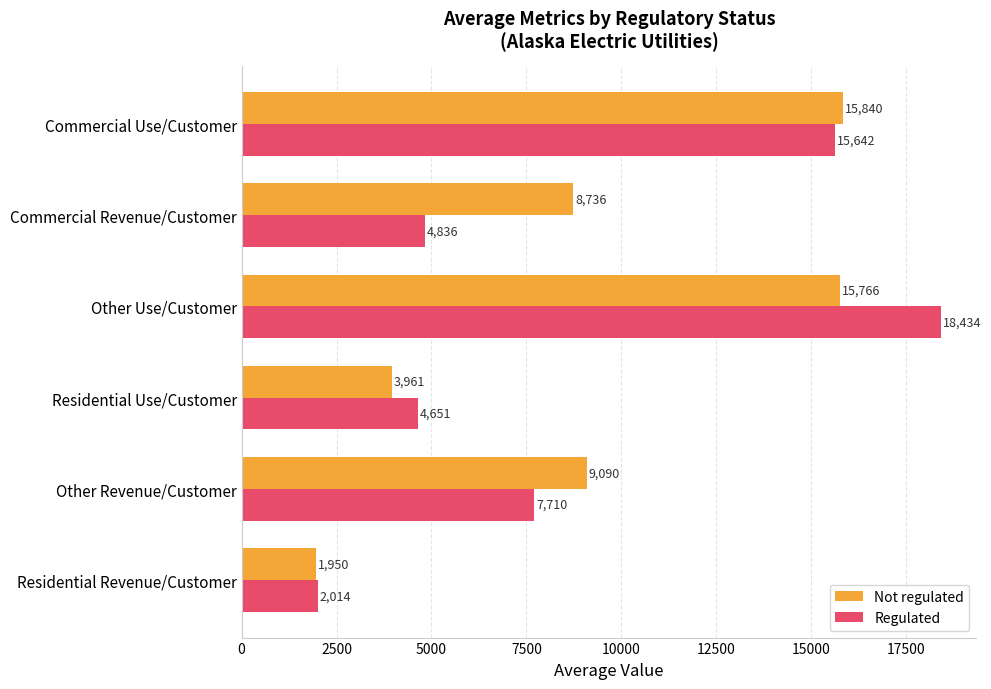

What is the approximate value of Not regulated at Residential Revenue/Customer?

1949.7